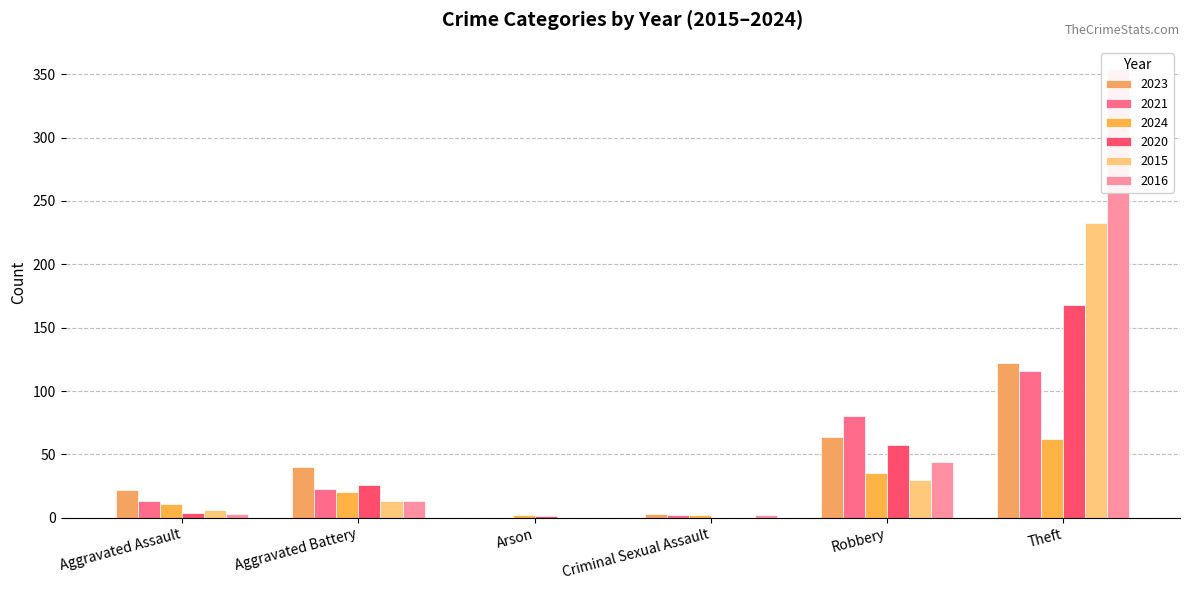

At which label is 2023 closest to 127?

Theft